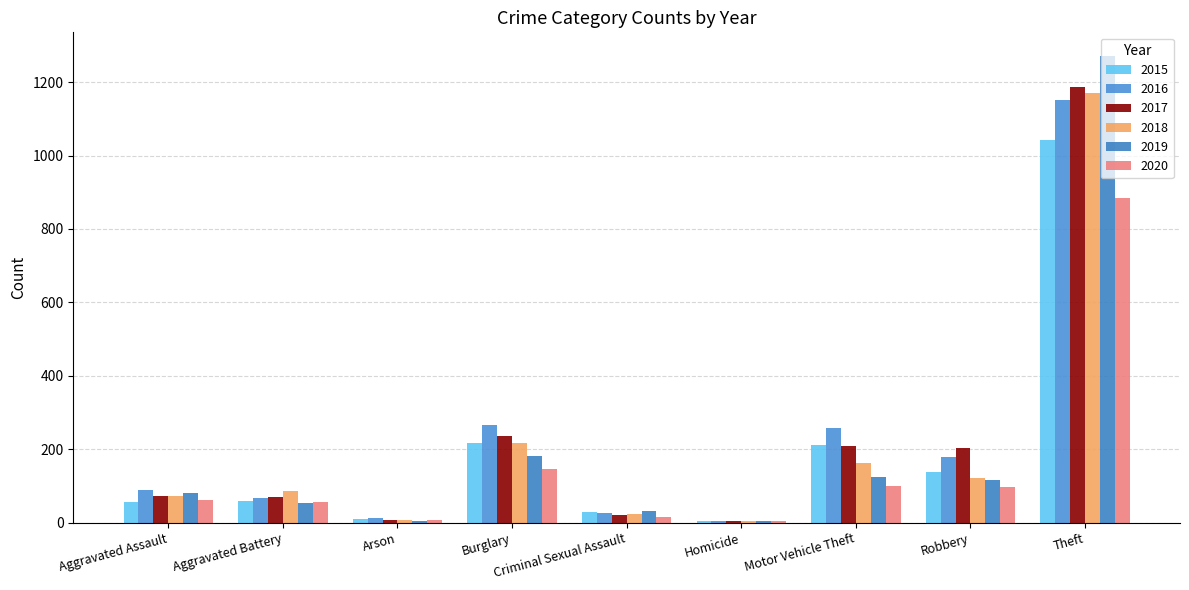

What is the label of the 2nd bar from the left?

Aggravated Battery